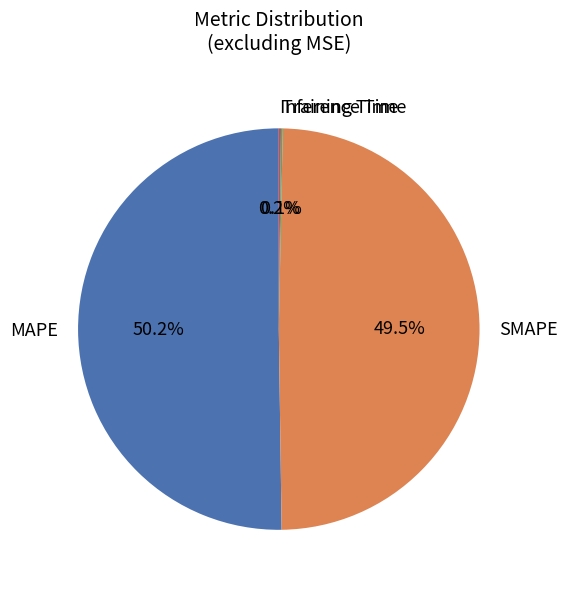

To the nearest percent, what is the difference between the largest and smallest slice percentages?

50%